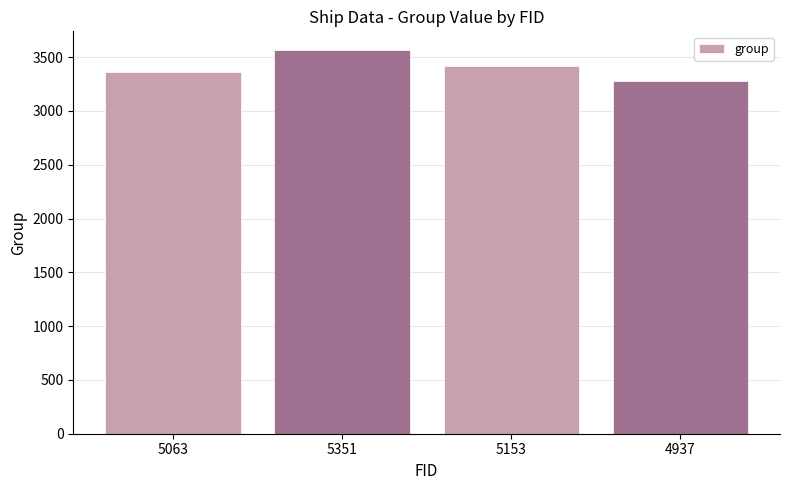

The value at 5153 is 3422. True or false?

True